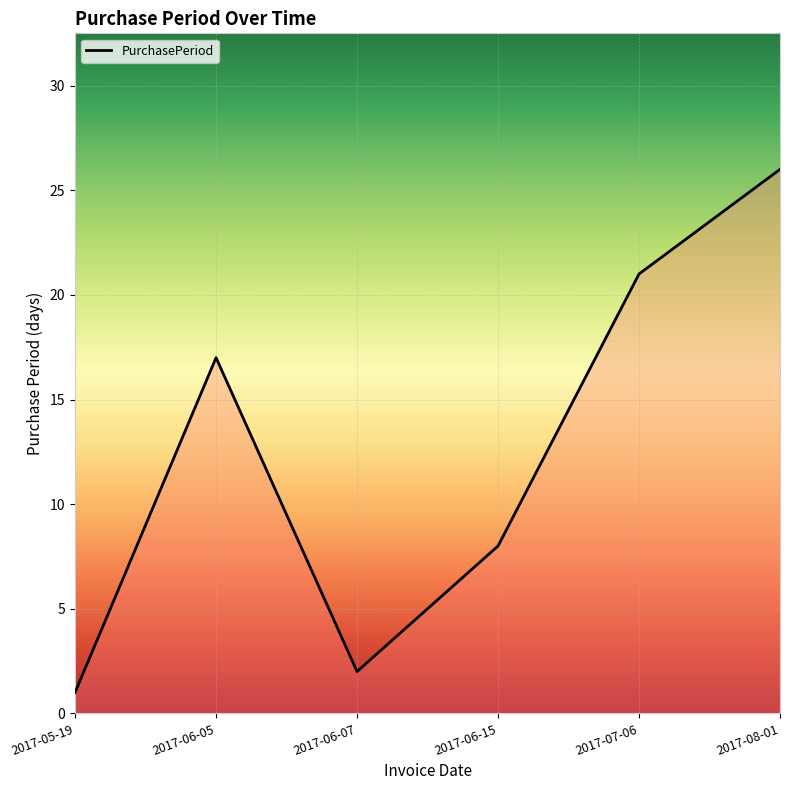

Reading right to left, what are all the values shown in this chart?

2017-08-01=26	2017-07-06=21	2017-06-15=8	2017-06-07=2	2017-06-05=17	2017-05-19=1